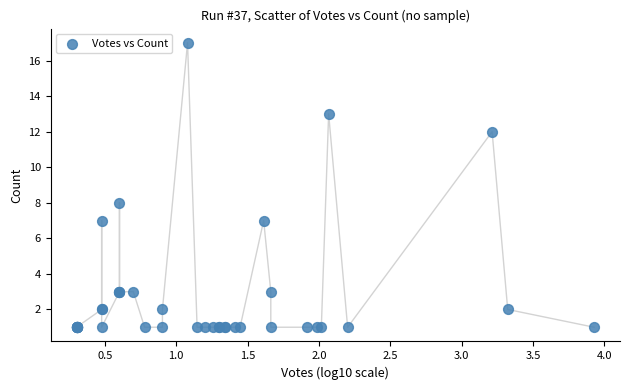

What Y value in the scatter plot is closest to 9?

8